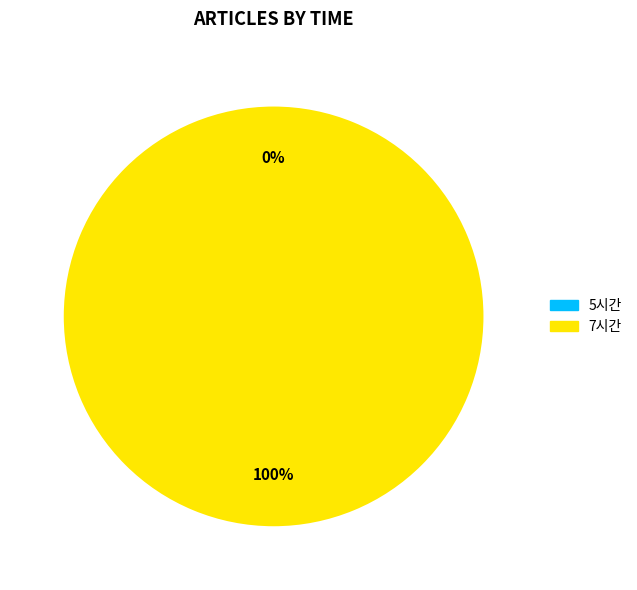

What is the change in value from 5시간 to 7시간?

+1